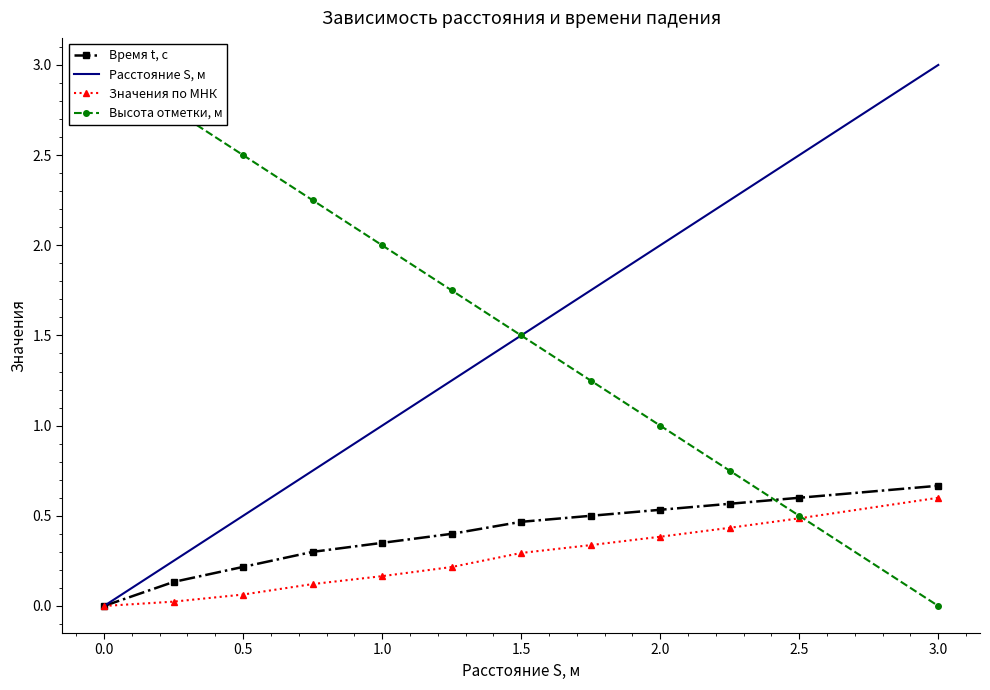

Reading left to right, list all the values displayed in this chart.

Время t, с: 0.0	0.1	0.2	0.3	0.3	0.4	0.5	0.5	0.5	0.6	0.6	0.7
Расстояние S, м: 0.0	0.2	0.5	0.8	1.0	1.2	1.5	1.8	2.0	2.2	2.5	3.0
Значения по МНК: 0.0	0.0	0.1	0.1	0.2	0.2	0.3	0.3	0.4	0.4	0.5	0.6
Высота отметки, м: 3.0	2.8	2.5	2.2	2.0	1.8	1.5	1.2	1.0	0.8	0.5	0.0